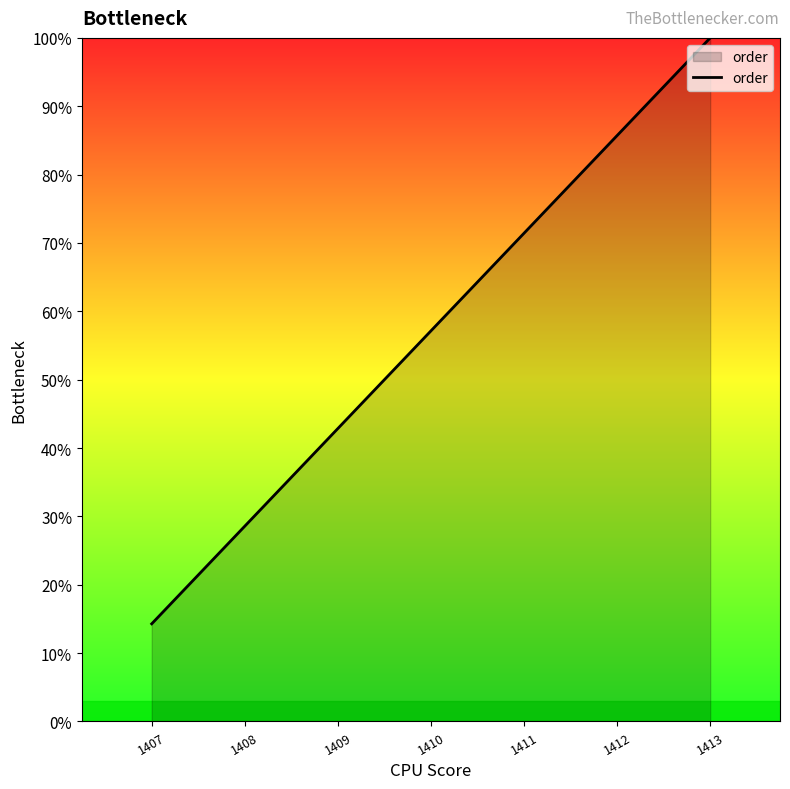

How many lines are shown in the chart?

1